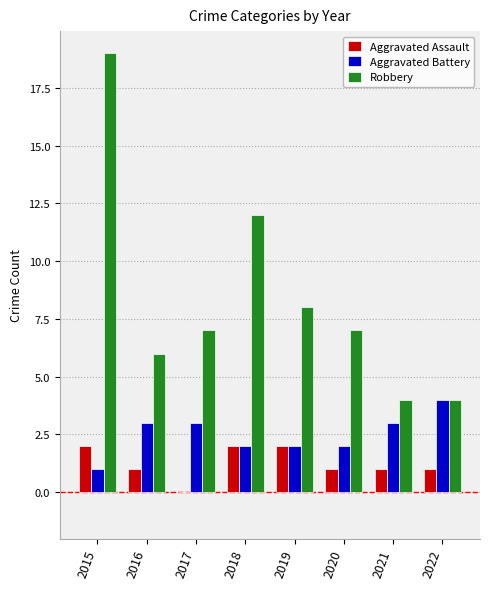

What is the sum of the Aggravated Assault values at 2016 and 2019?

3